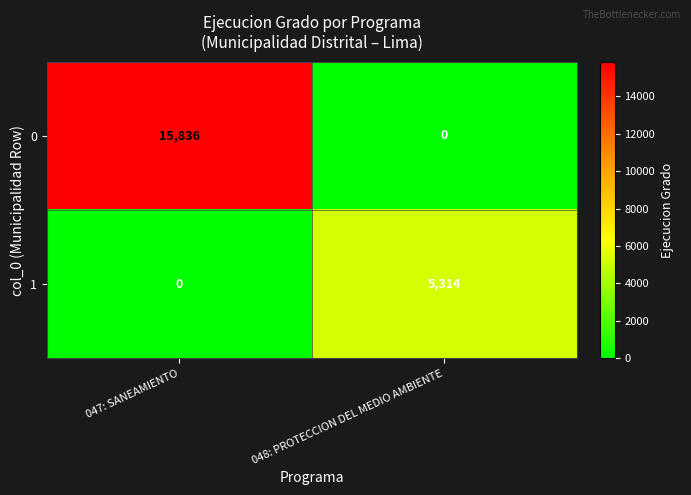

Rank the series by their maximum value, from lowest to highest.

1, 0